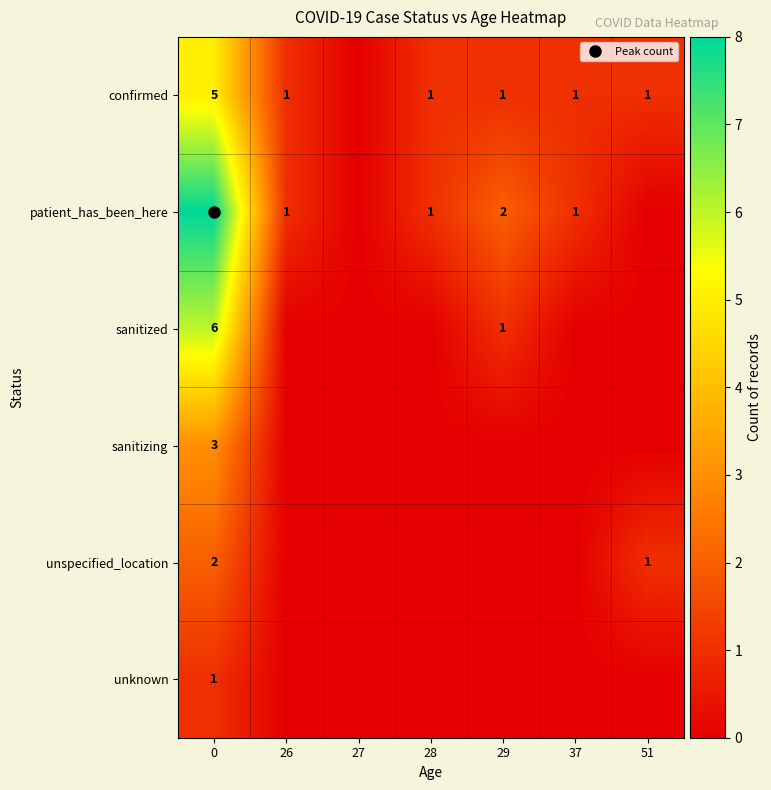

At 28, list the series in order from largest to smallest.

confirmed, patient_has_been_here, sanitized, sanitizing, unspecified_location, unknown